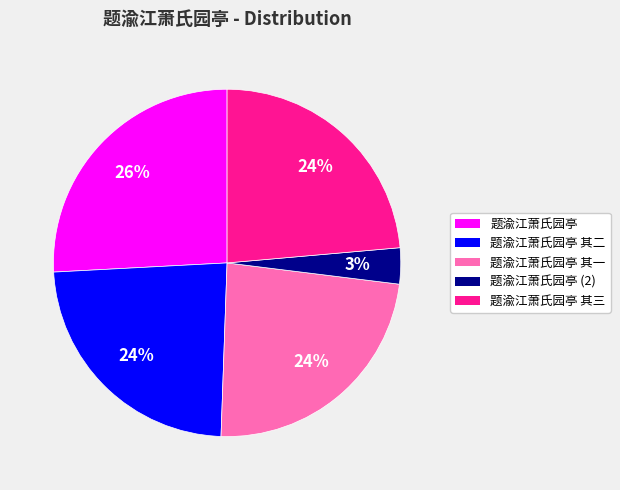

How many segments does this pie chart have?

5